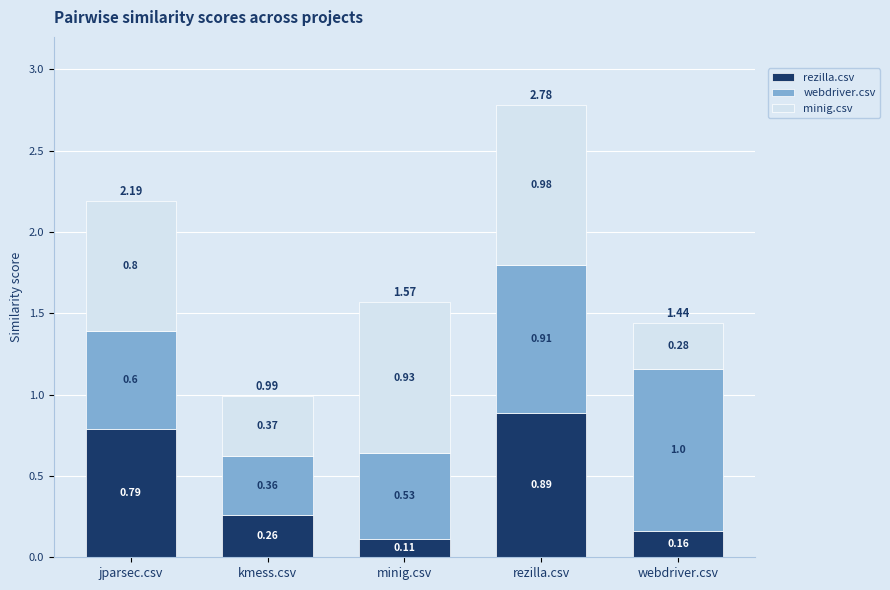

What is the difference between the maximum and minimum values in the rezilla.csv series?

0.8